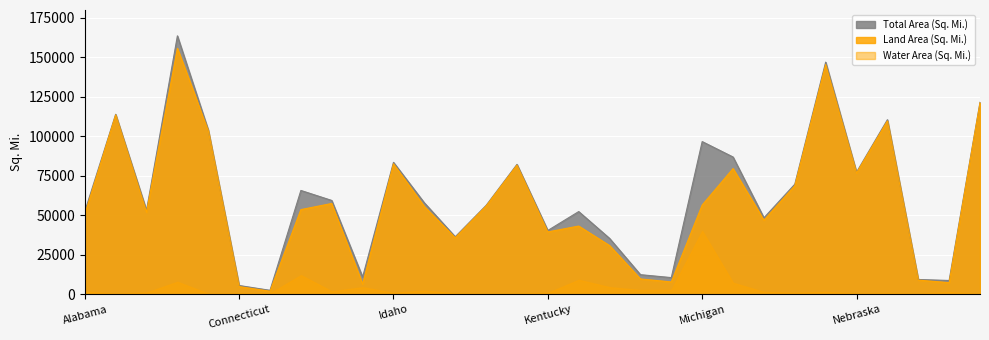

What is the label of the 24th point from the right?

Delaware